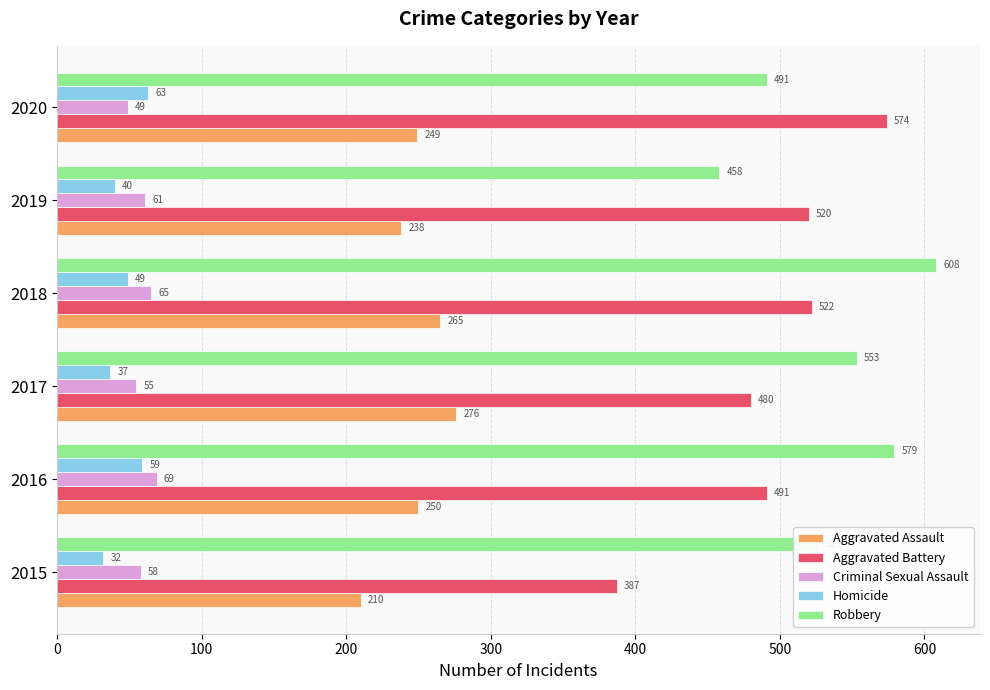

What is the lowest value of the Homicide series?

32